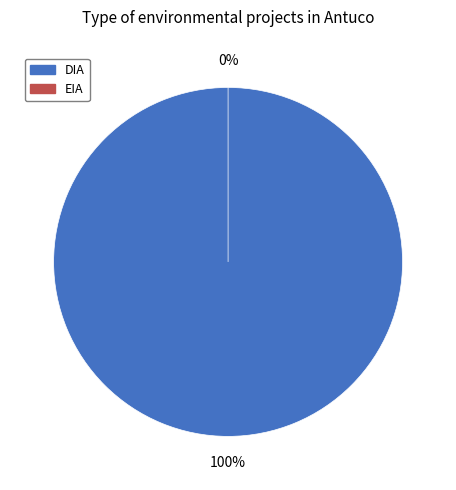

What is the largest slice in the pie chart?

DIA